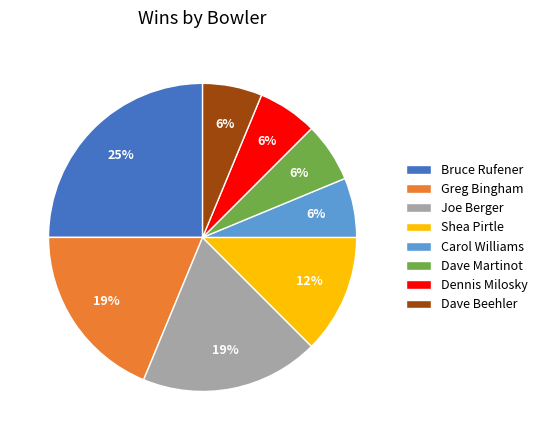

Count the number of slices in the pie.

8